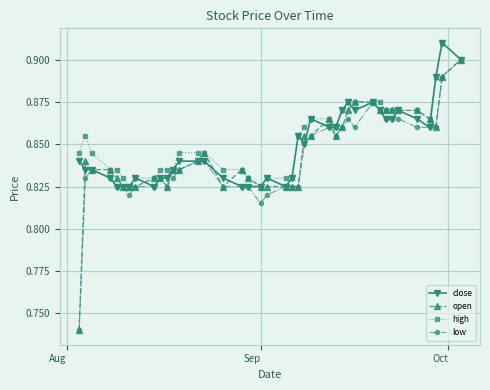

What is the sum of all open values?

33.8